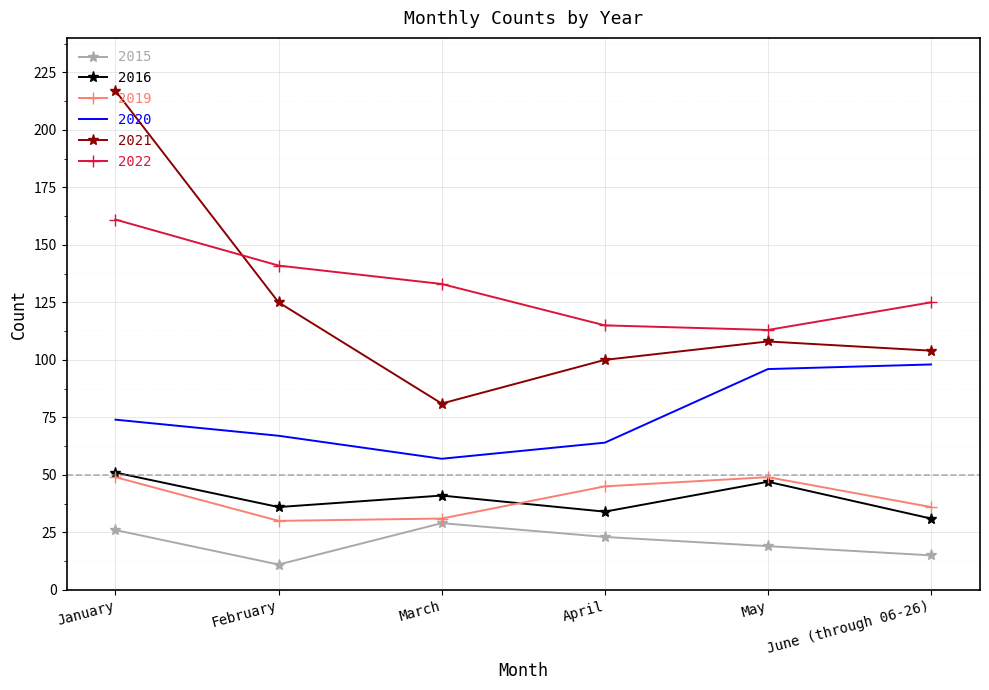

Count the number of data series in this chart.

6